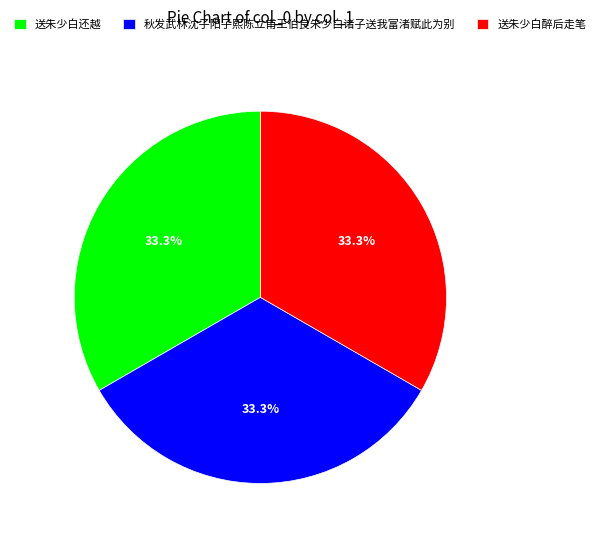

Does 秋发武林沈子阳子熙陈立甫王伯良朱少白诸子送我富渚赋此为别 account for over 50% of the chart?

No